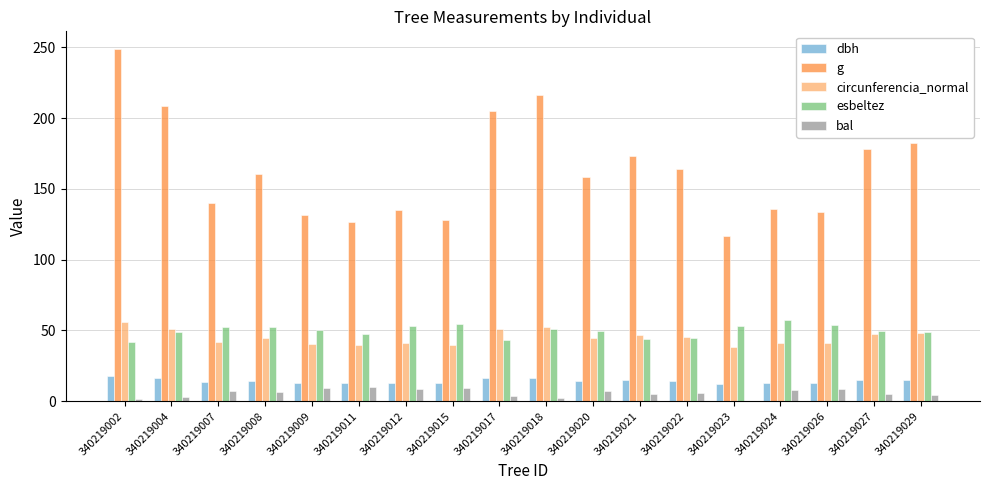

Is it true that esbeltez equals 65.9 at 340219011?

False